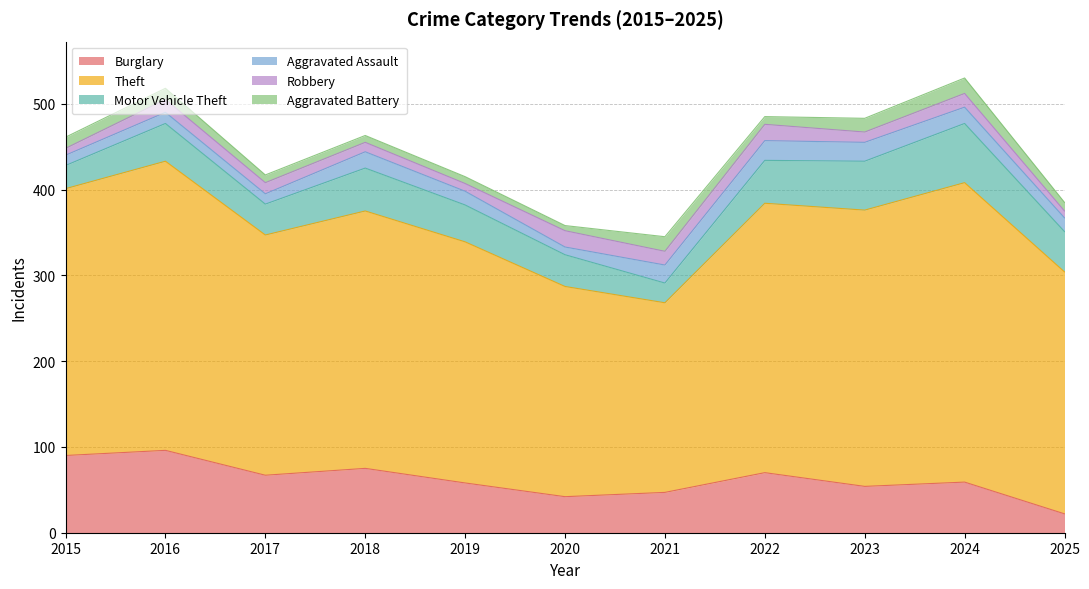

Which series changed the most between 2020 and 2023?

Theft